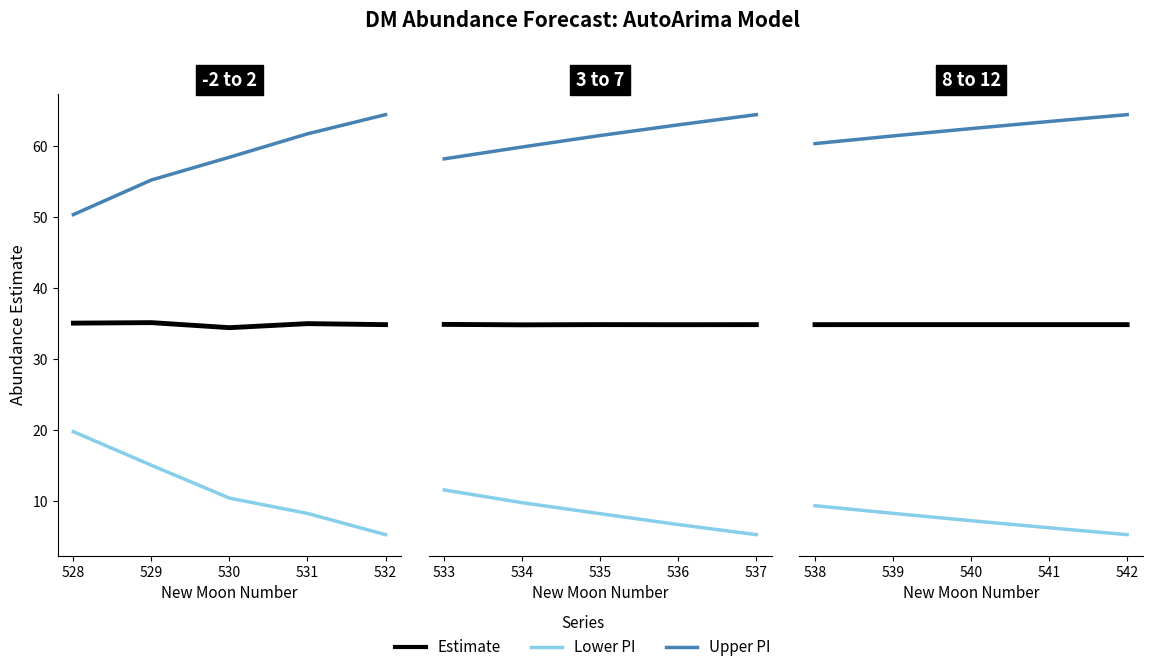

Which series has the largest total across all categories?

Upper PI